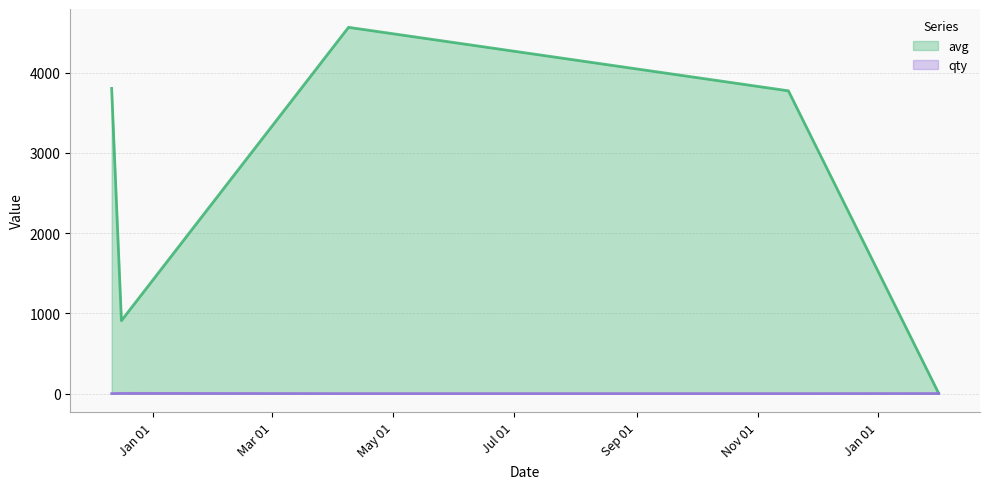

Between 1576016700 and 1586346900, which is larger?

1586346900